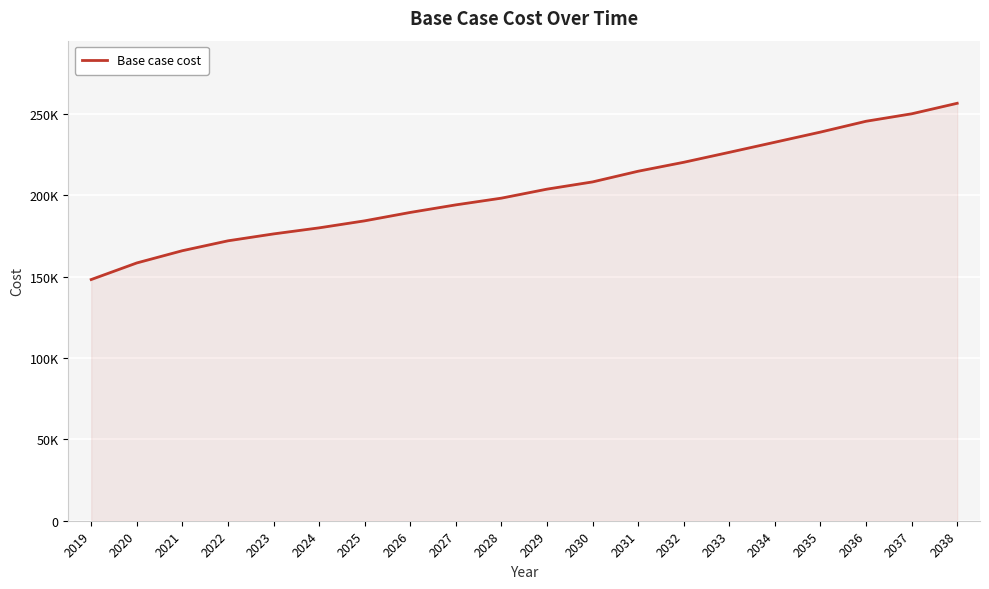

What is the value of the 19th point from the left?

250190.2